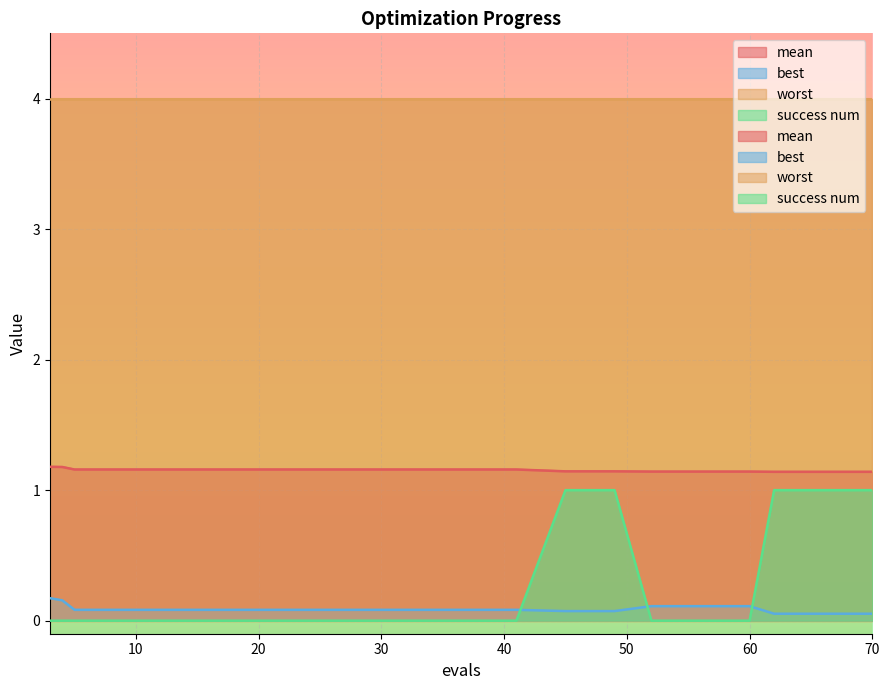

Between 66 and 3, which is larger?

3